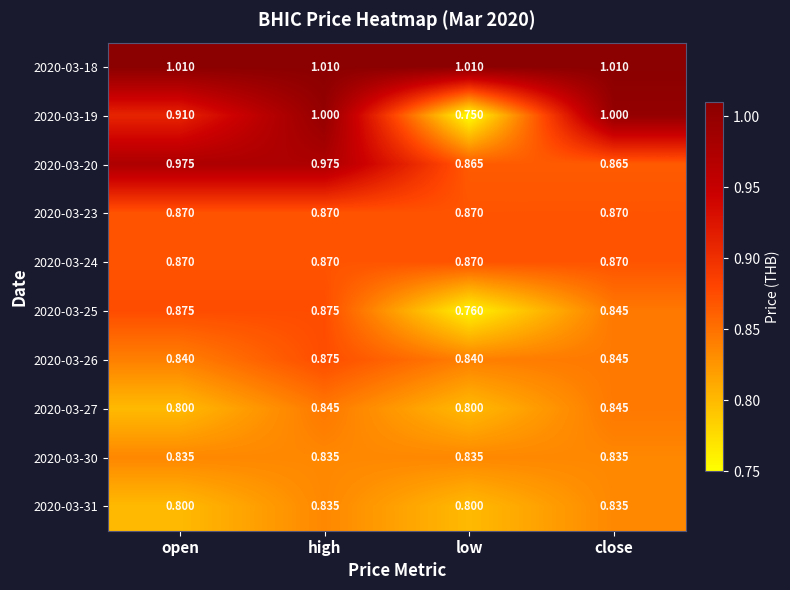

At which category is the sum across all series the highest?

high